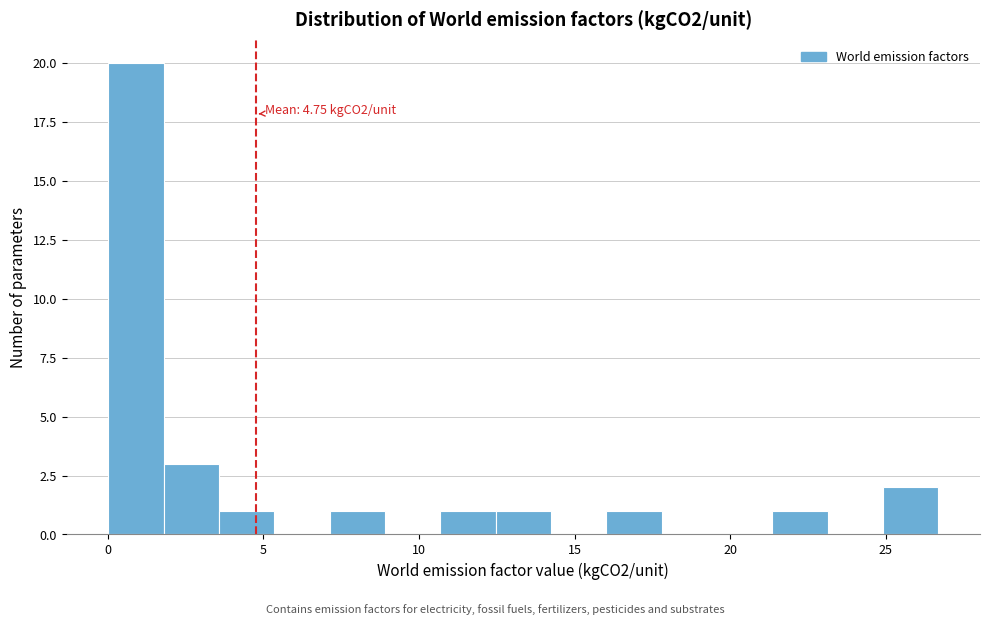

Read against the x-axis, roughly where is the centre of the tallest bar?

1.0